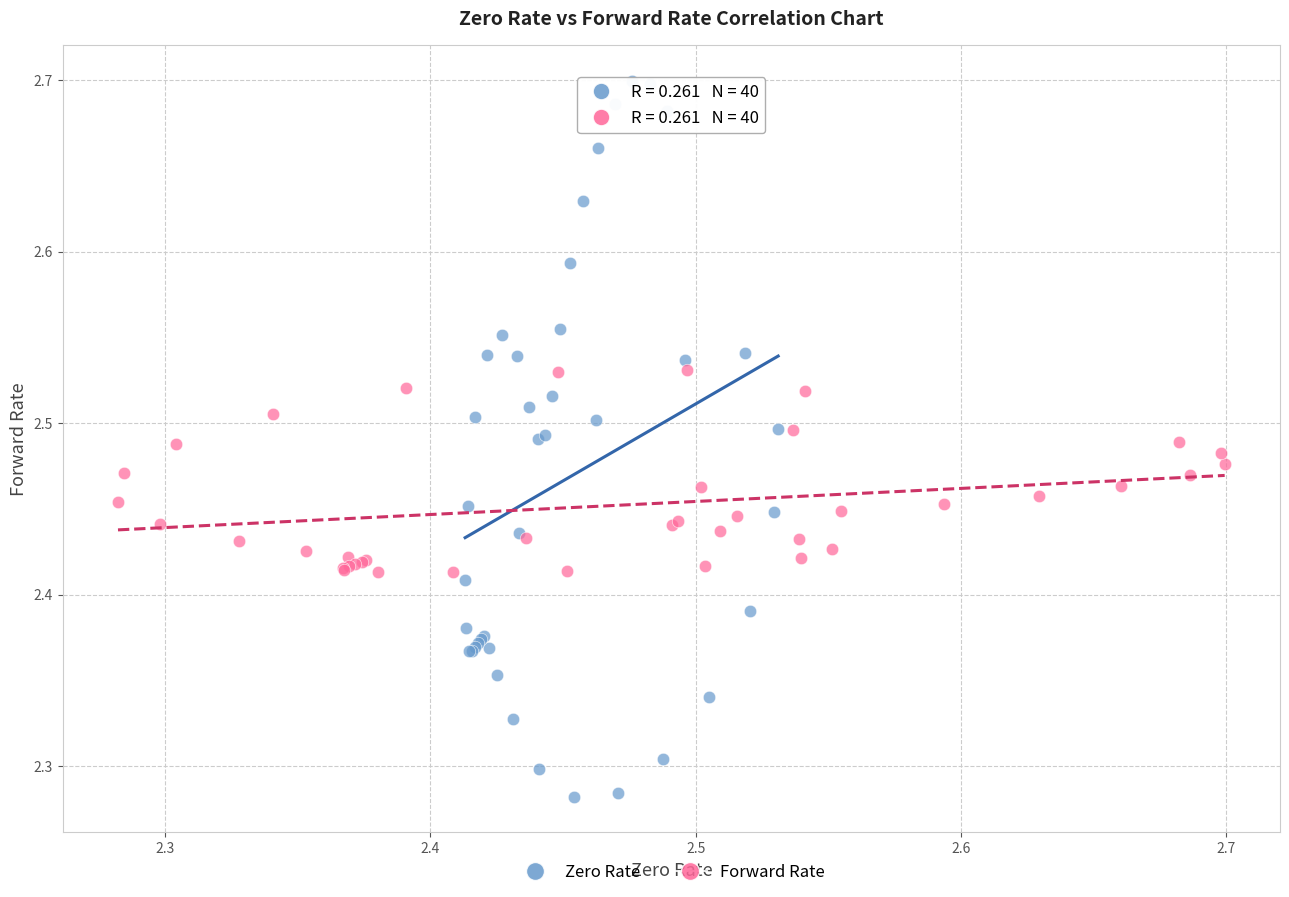

Which series reaches the maximum Y coordinate?

Zero Rate